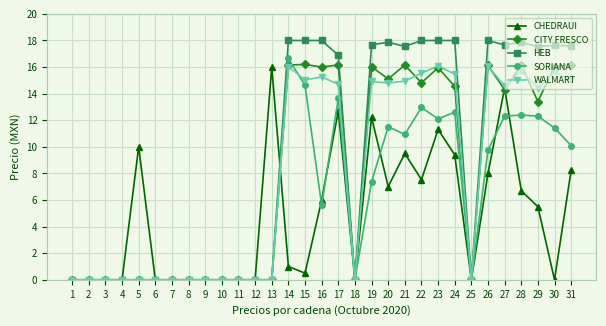

The value of WALMART at 10 is 0.0. True or false?

True